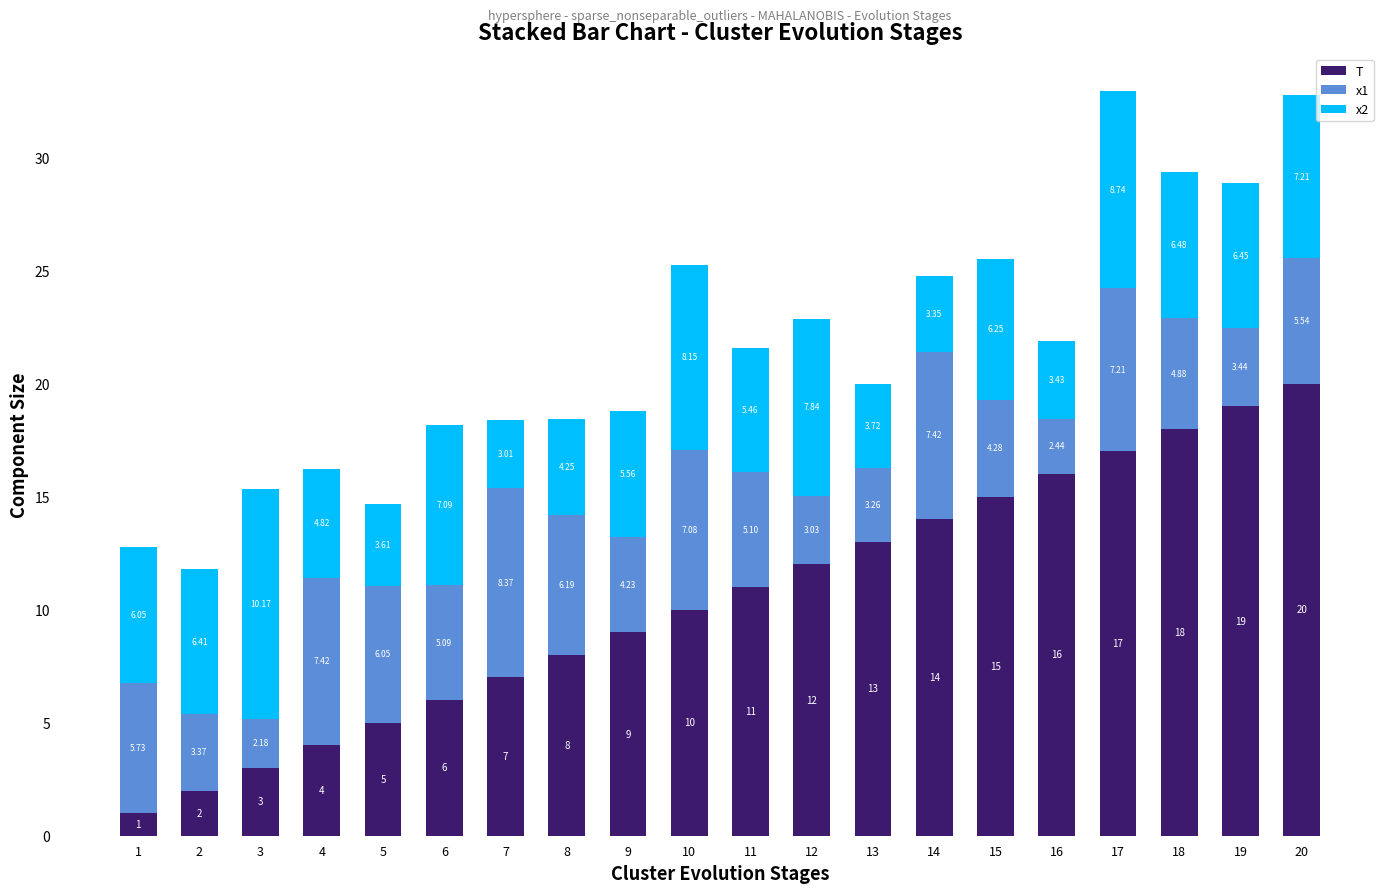

What is the average value of the T series?

10.5